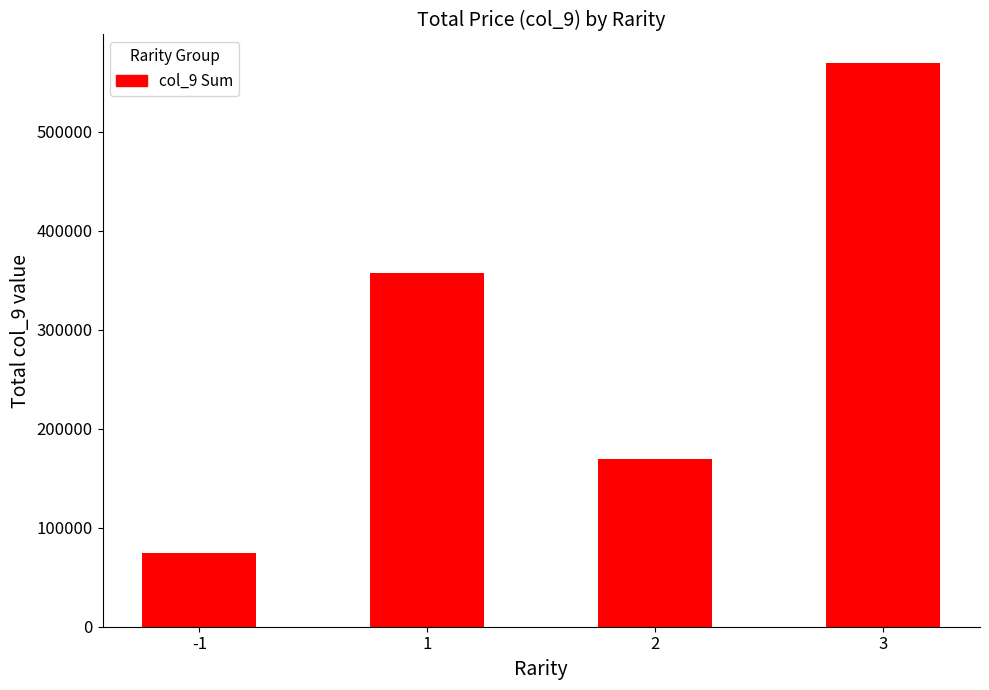

How many series are shown in this chart?

1